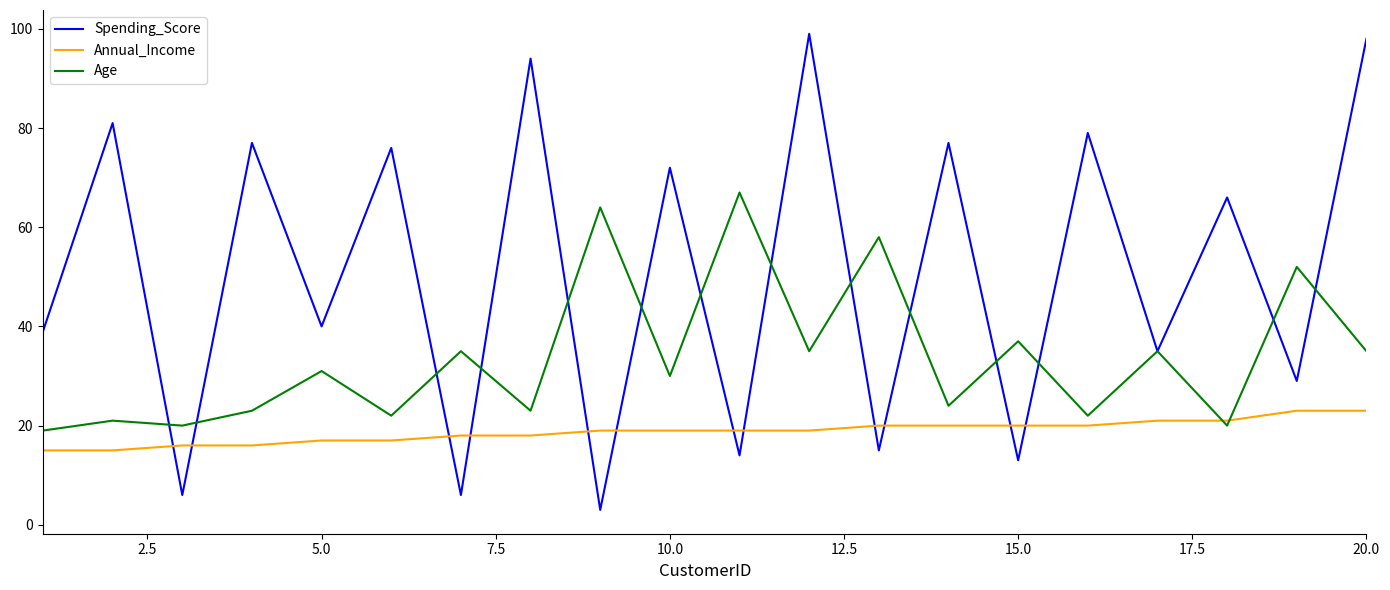

List the series in order of their peak value, highest first.

Spending_Score, Age, Annual_Income